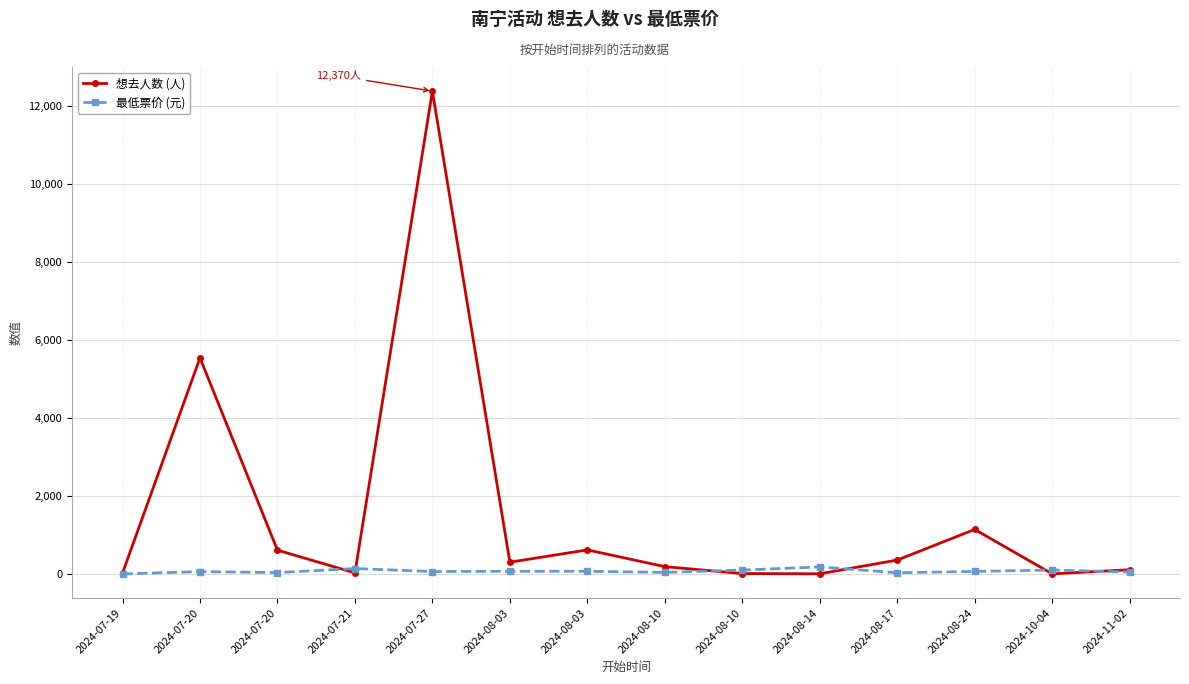

Rank the series at 2024-07-20 from highest to lowest value.

想去人数 (人), 最低票价 (元)